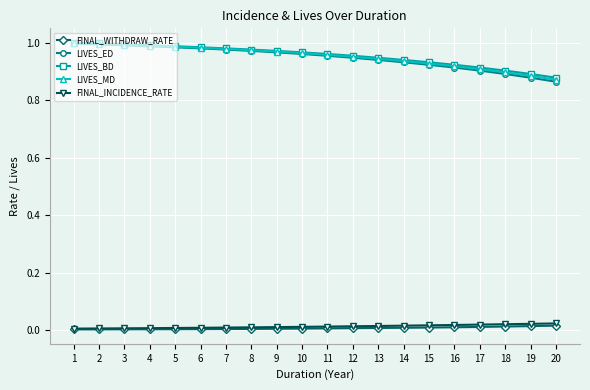

True or false: FINAL_INCIDENCE_RATE and LIVES_ED cross at least once.

False